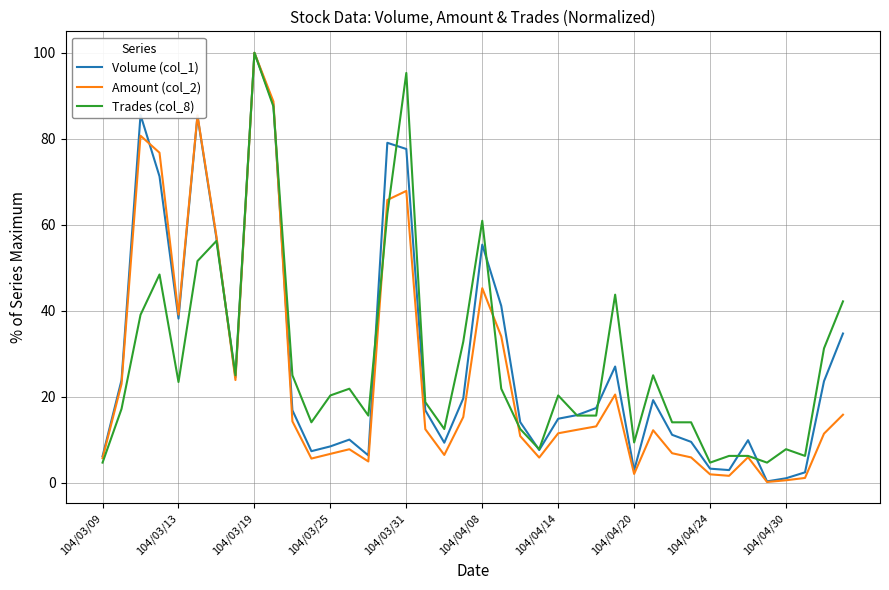

Which series has the widest spread of values?

Amount (col_2)